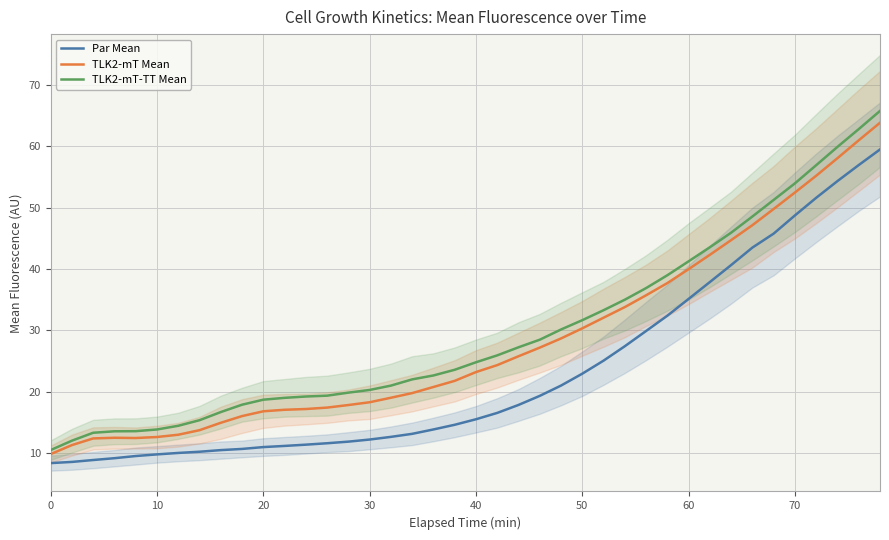

True or false: Par Mean and TLK2-mT Mean cross at least once.

False